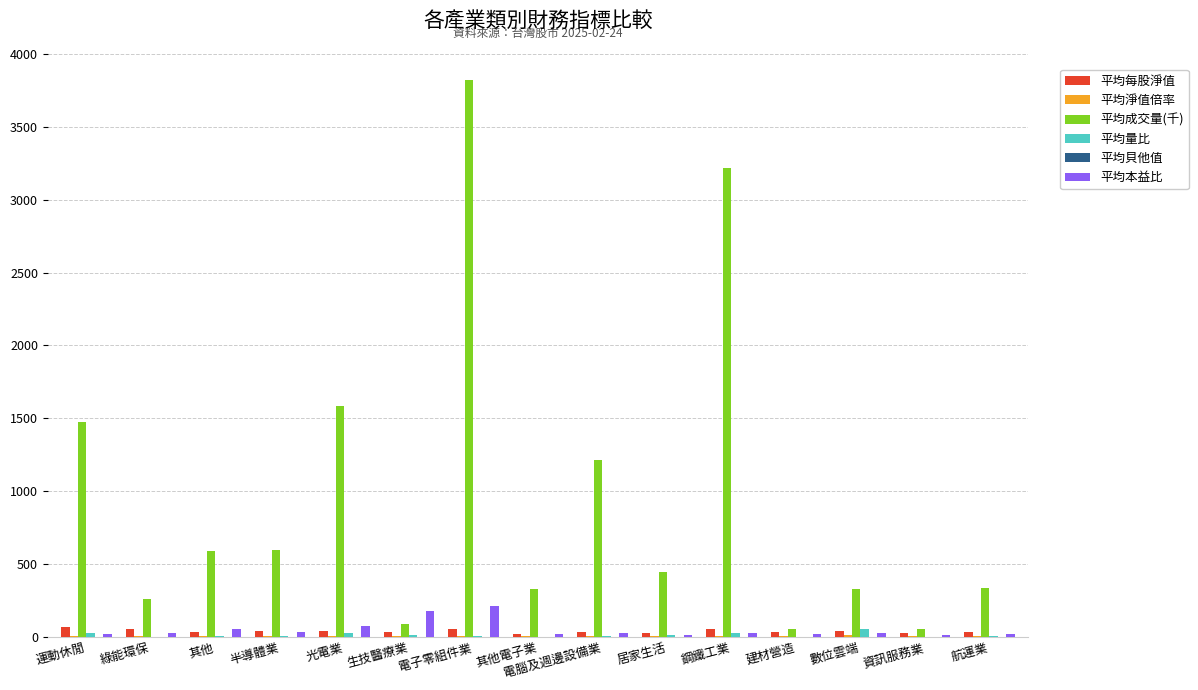

What is the total value across all series at 其他電子業?

374.7